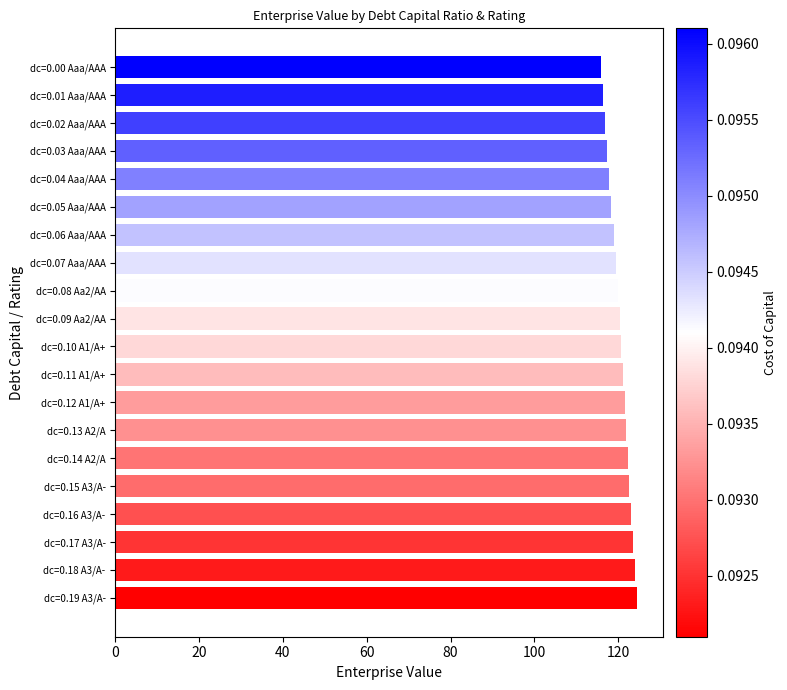

What is the ratio of the value at dc=0.10 A1/A+ to the value at dc=0.08 Aa2/AA?

1.0